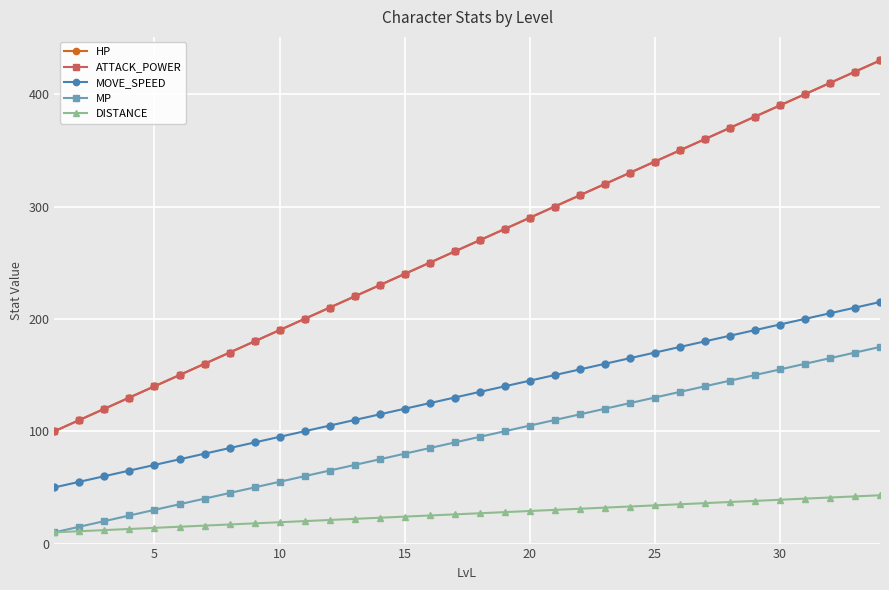

Is this an area chart (filled region under the line)?

No